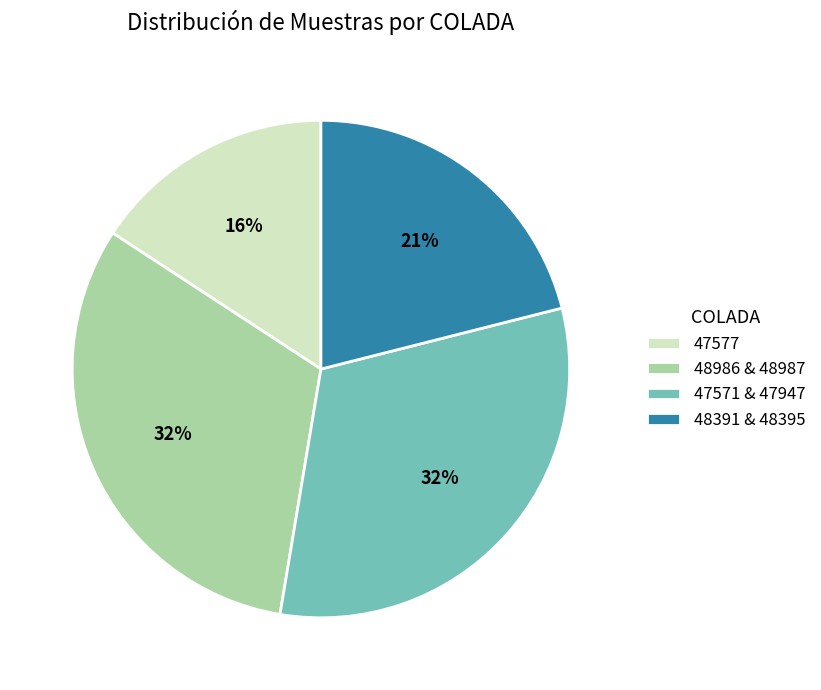

How many slices are in this pie chart?

4